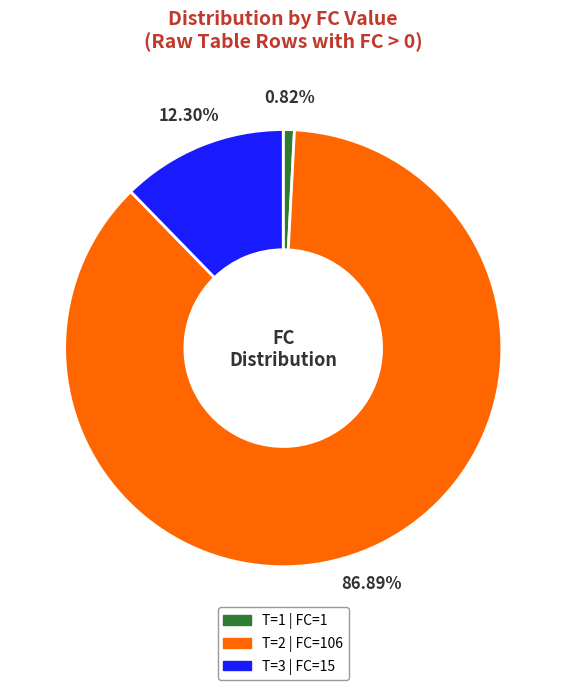

Does any single category account for the majority?

Yes